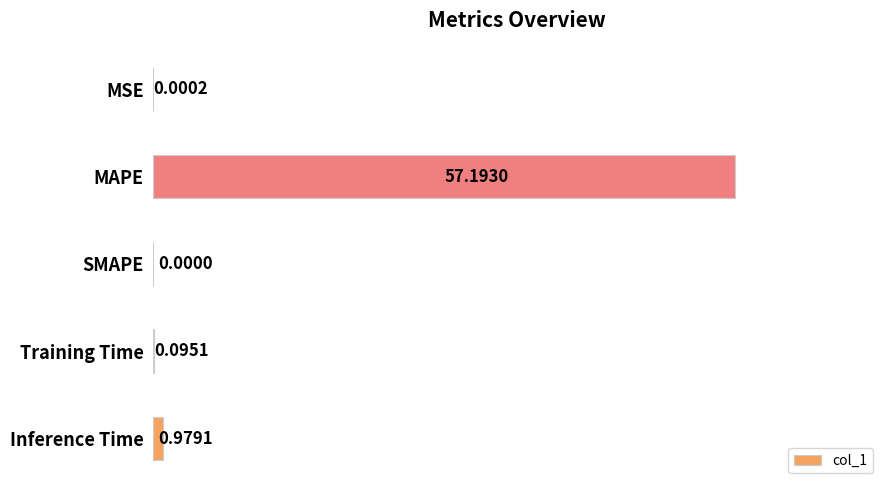

Between MAPE and MSE, which is larger?

MAPE